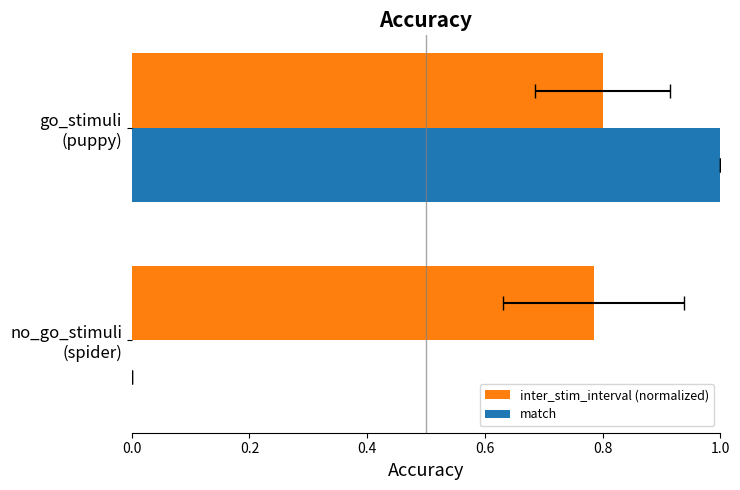

The value of match at 0.2 is -0.4. True or false?

False